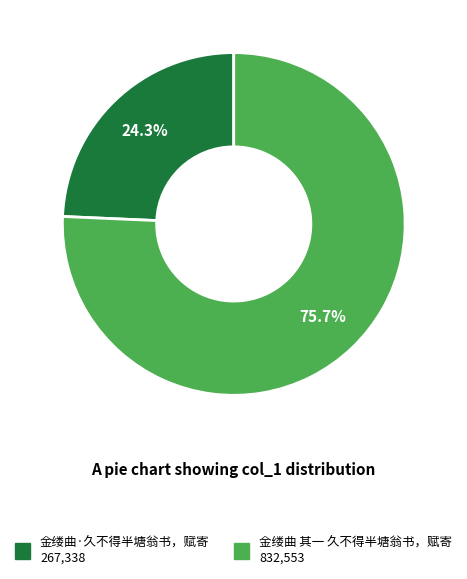

What percentage do 金缕曲·久不得半塘翁书，赋寄 and 金缕曲 其一 久不得半塘翁书，赋寄 together represent?

100.0%